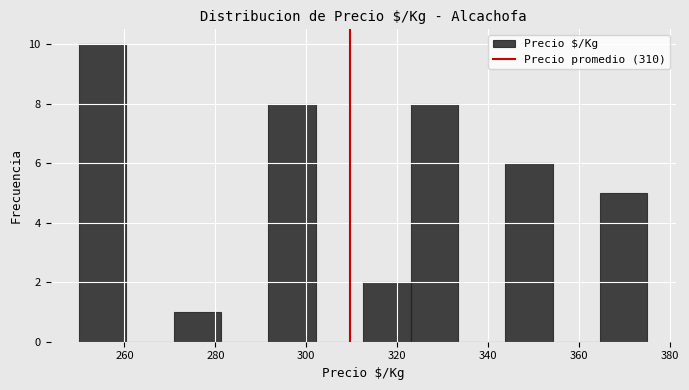

Reading left to right, transcribe this chart: for each bar, give the range it covers on the x-axis and its height. Neither the bar edges nor the heights are printed on the chart, so give them approximately, as read against the axes.

250 to 260: 10
260 to 270: 0
270 to 282: 1
282 to 292: 0
292 to 302: 8
302 to 312: 0
312 to 322: 2
322 to 334: 8
334 to 344: 0
344 to 354: 6
354 to 364: 0
364 to 376: 5